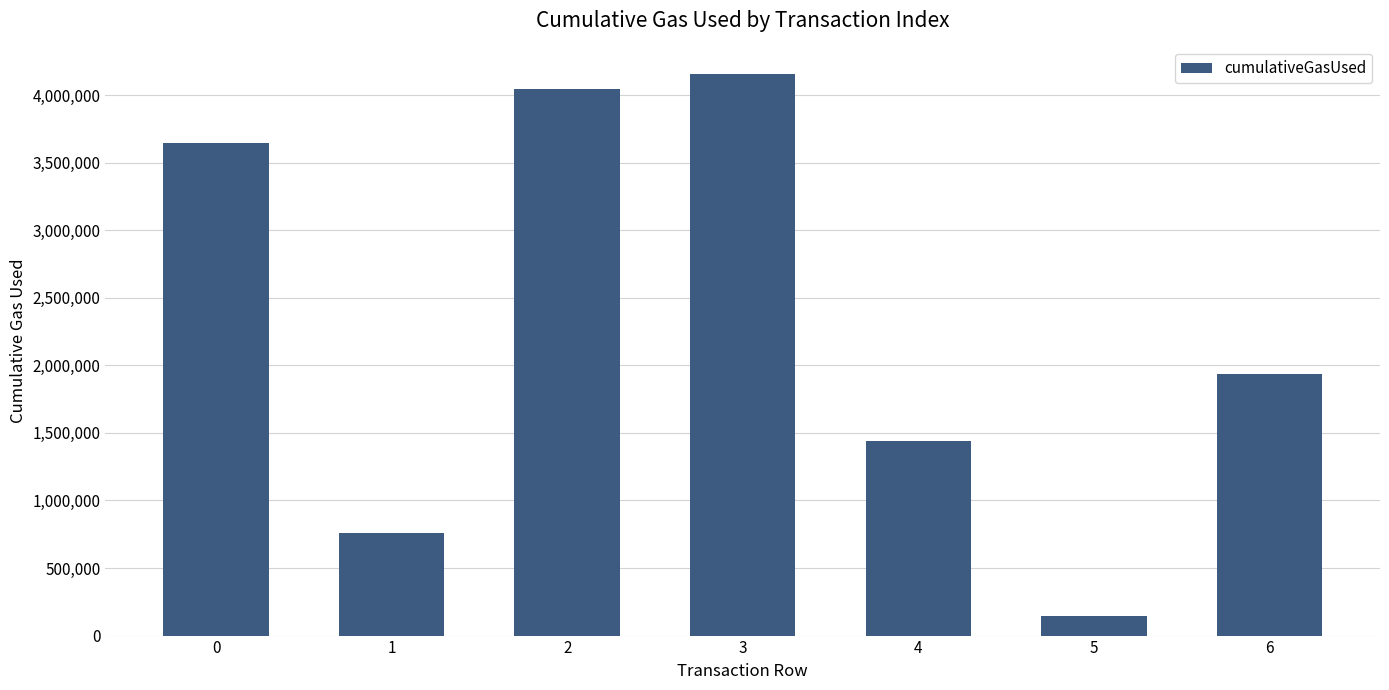

Is it true that the value at 6 is 1935365?

True